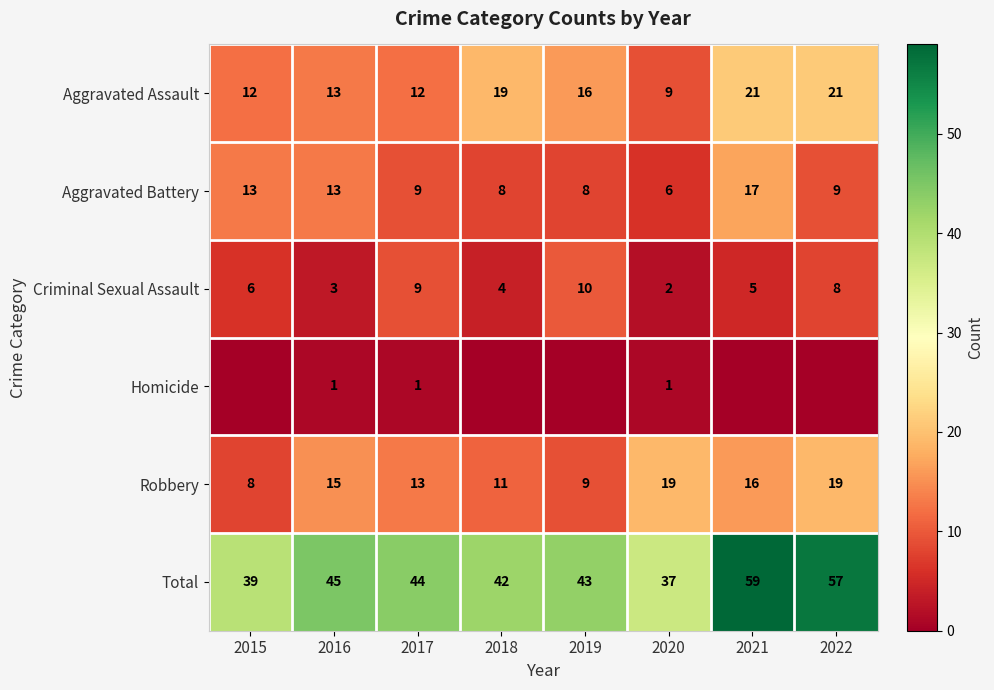

True or false: Aggravated Assault has a value of 16 at 2020.

False